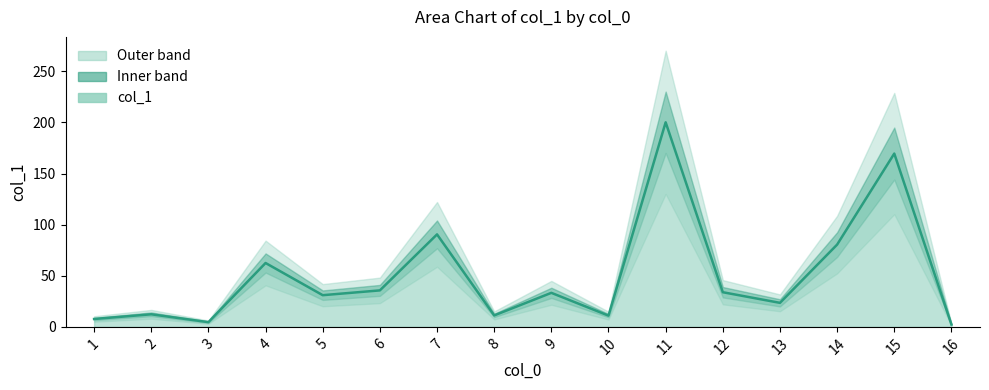

What is the sum of all values?

809.8